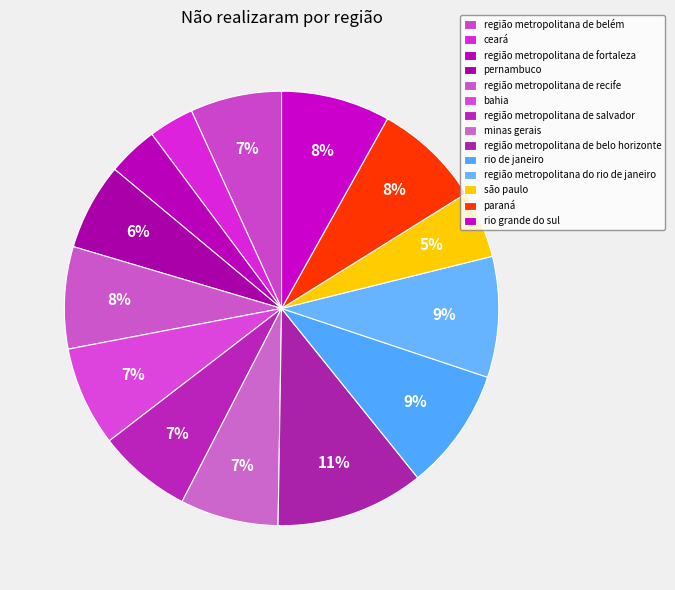

What is the smallest slice in the pie chart?

ceará